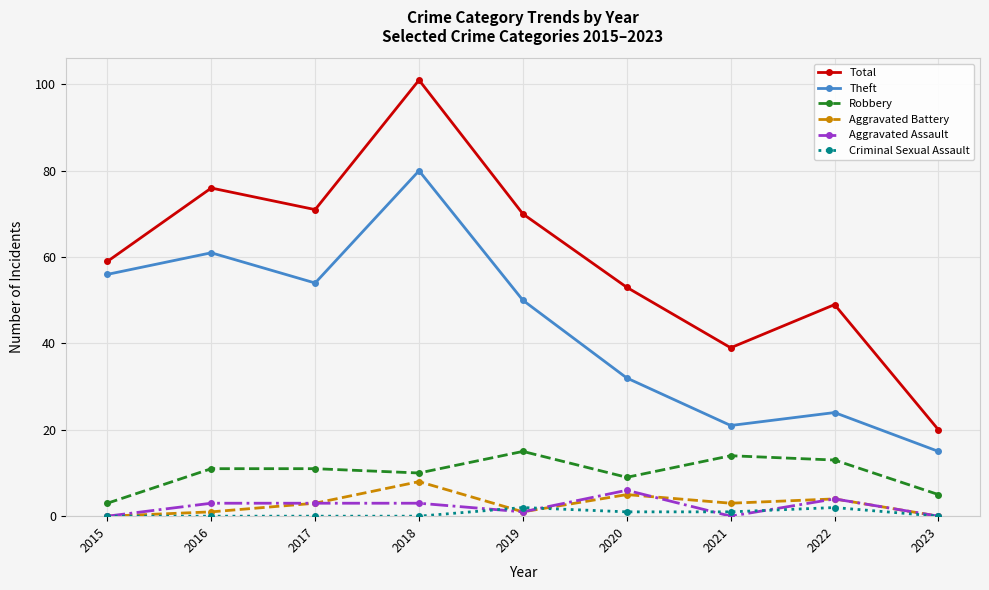

In Total, how many points are lower than both neighbors (excluding endpoints)?

2